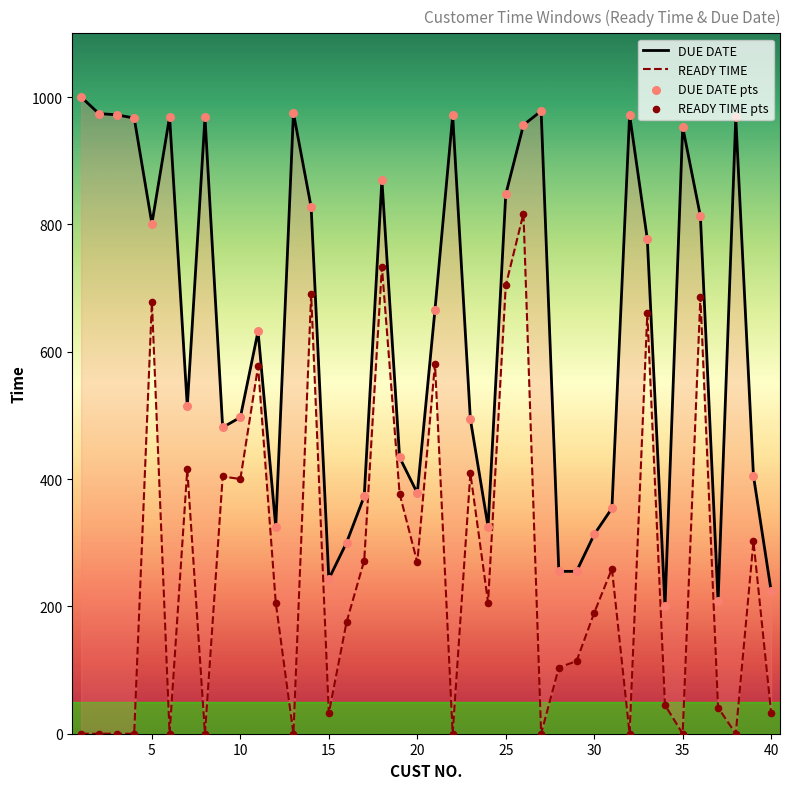

Which series contains the highest Y value?

DUE DATE